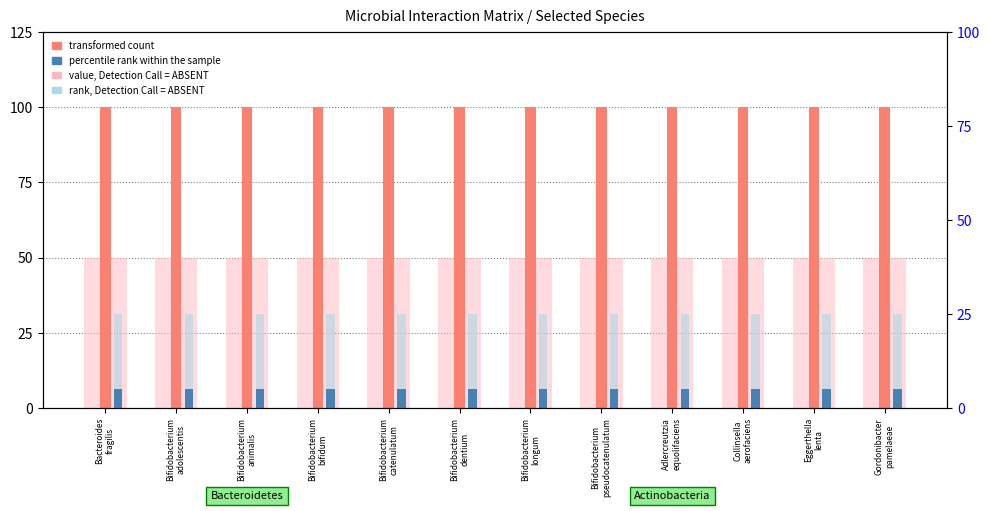

What is the minimum value shown in the chart?

5